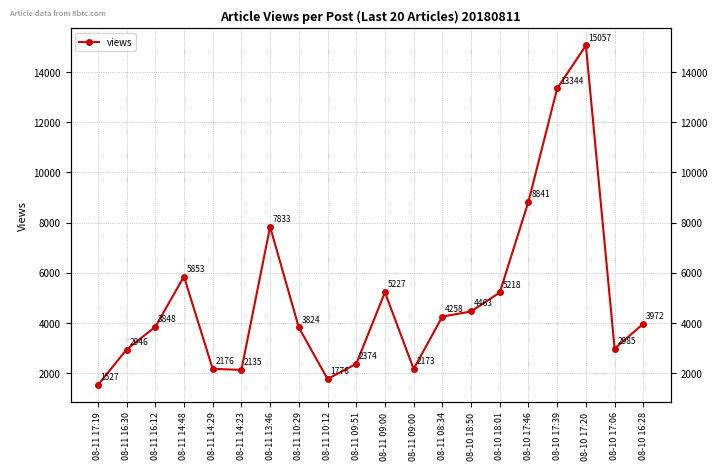

What is the maximum value shown in the chart?

15057